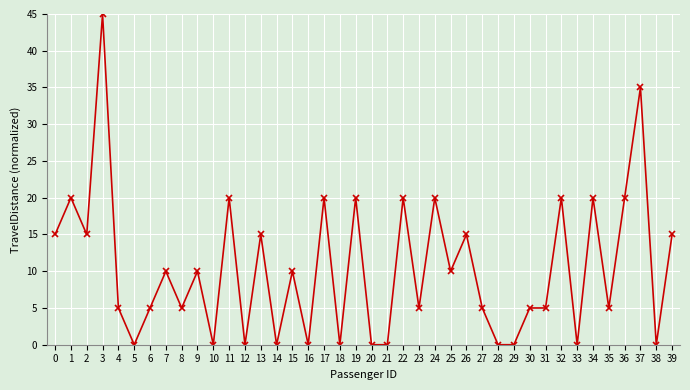

What is the difference between the maximum and second lowest values?

45